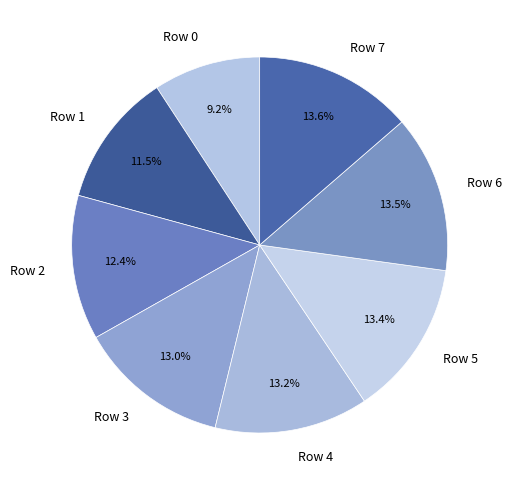

Which category has the smallest portion of the pie?

Row 0